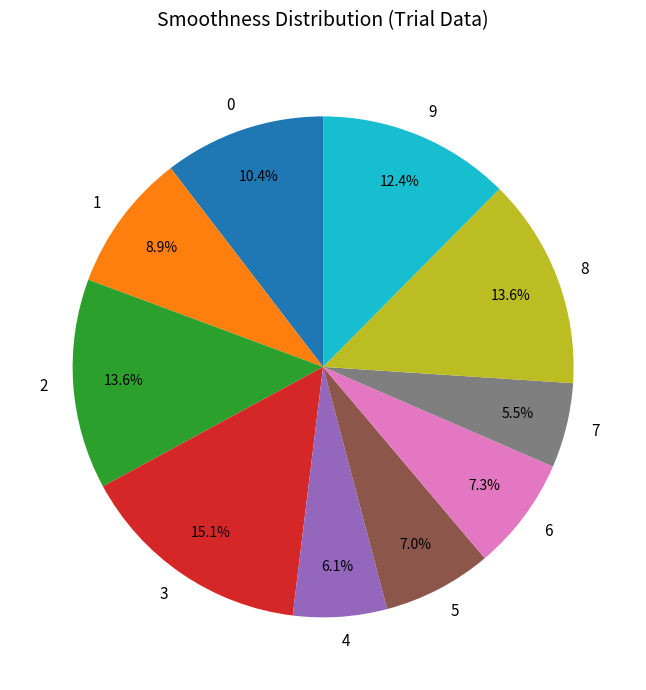

To the nearest percent, what portion does 1 represent?

9%